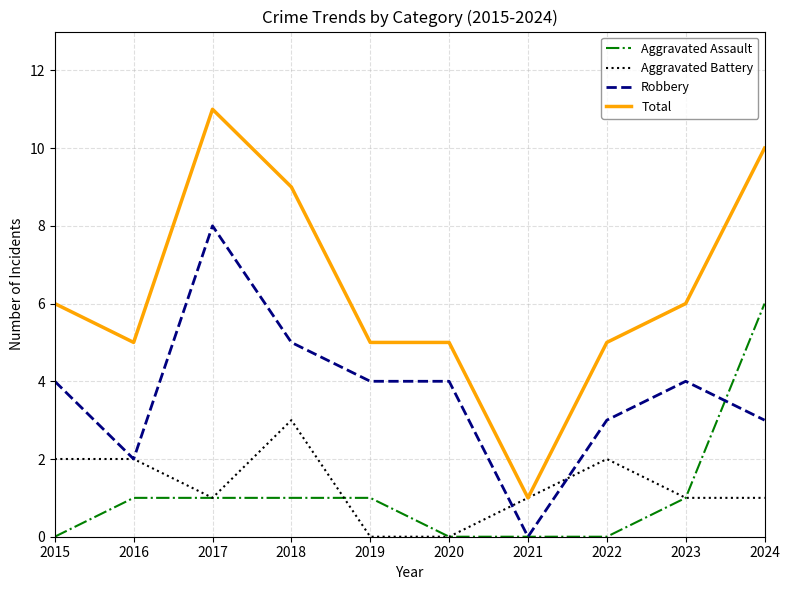

Is it true that Aggravated Battery equals 2 at 2016?

True